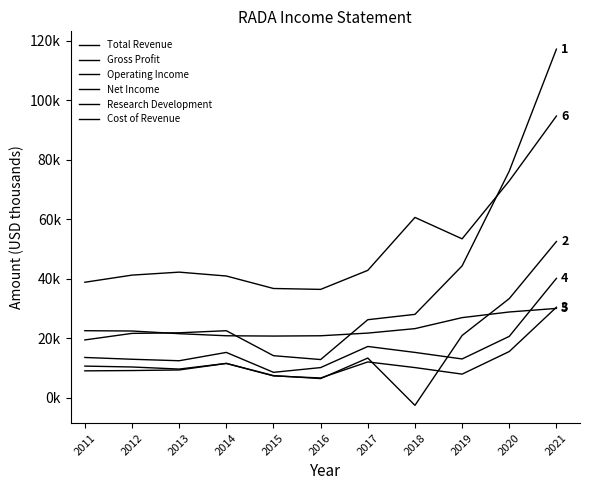

Does the chart have visible grid lines?

No